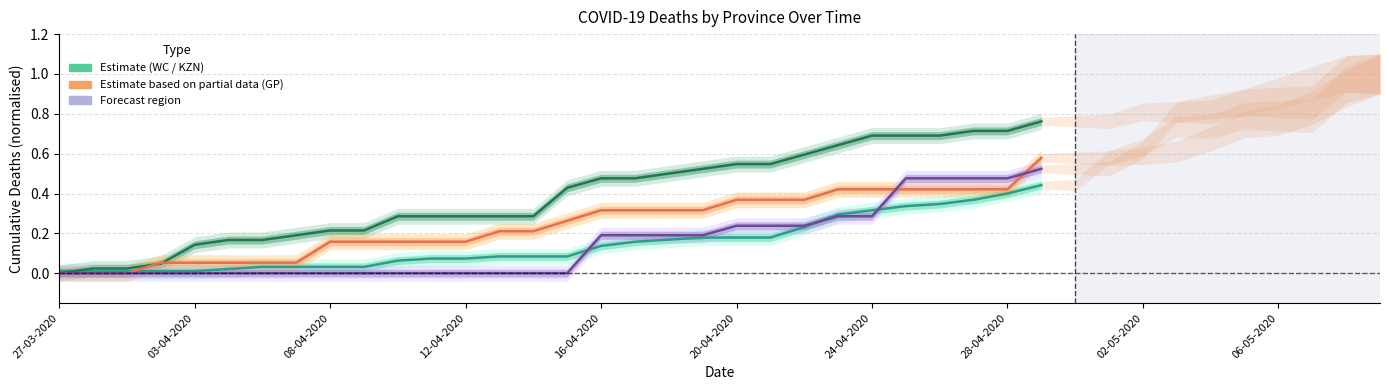

Which series changed the most between 03-04-2020 and 08-04-2020?

GP Estimate